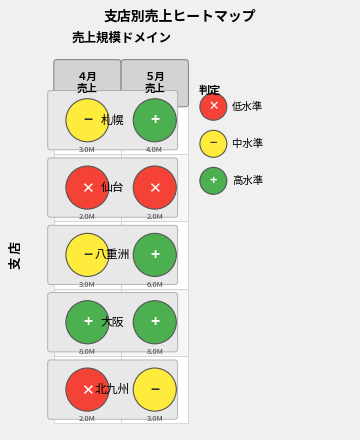

Rank the series by their maximum value, from highest to lowest.

大阪, 八重洲, 札幌, 北九州, 仙台